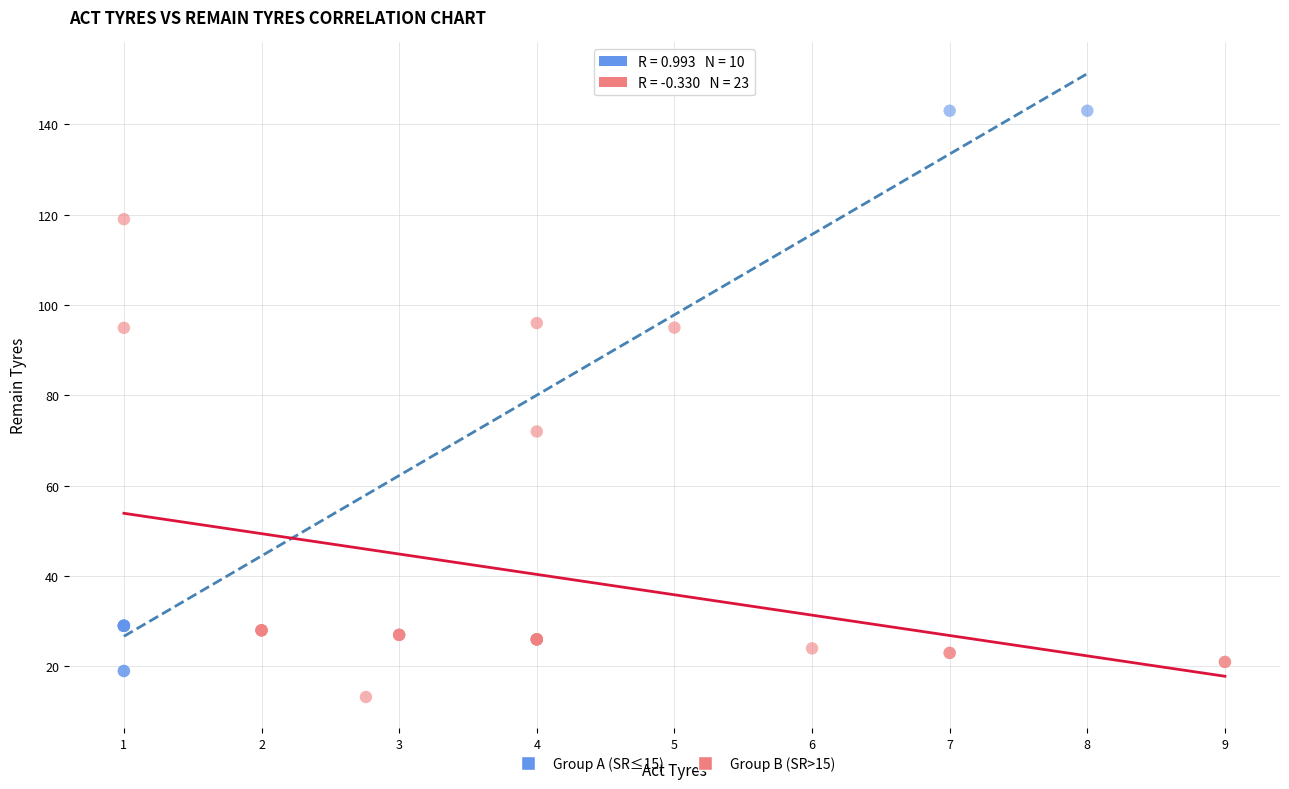

Which series contains the lowest Y value?

Group B (SR>15)